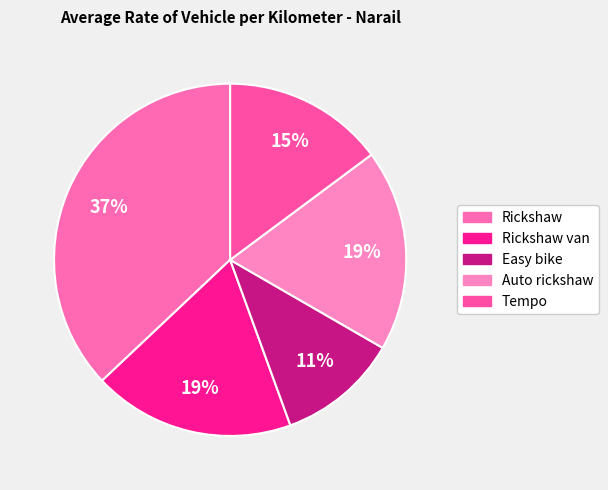

To the nearest percent, what percentage of the pie is Tempo?

15%